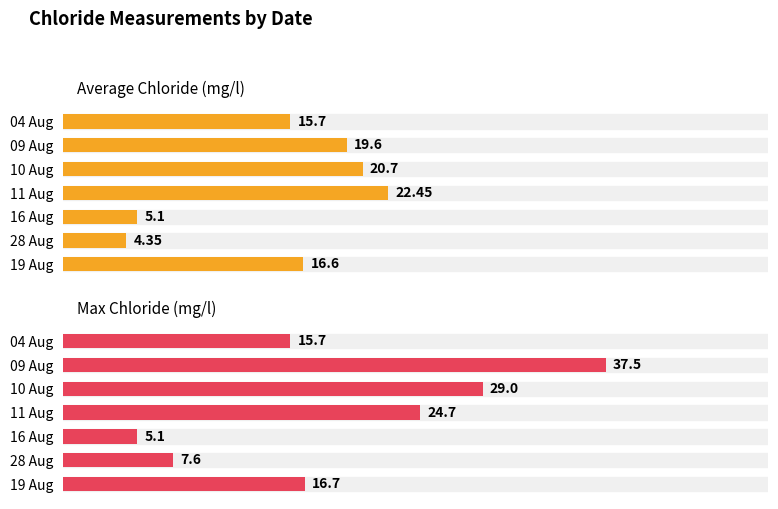

What is the difference between the maximum and second lowest values in the Average Chloride (mg/l) series?

17.4